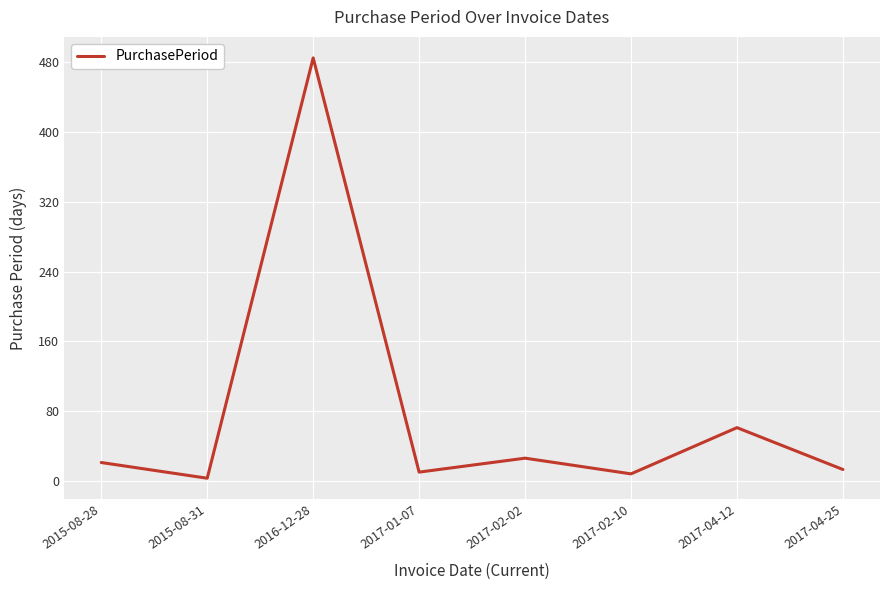

Which label corresponds to the largest value in the chart?

2016-12-28